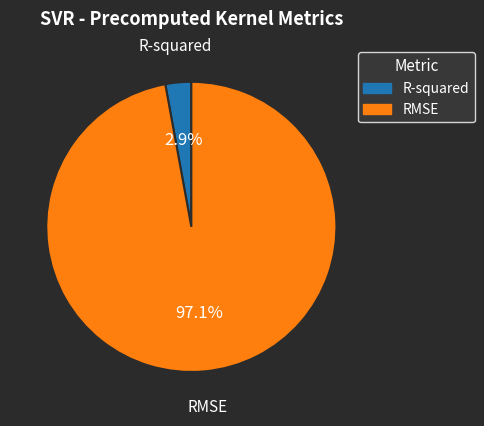

To the nearest percent, what is the difference between the R-squared and RMSE slice percentages?

94%